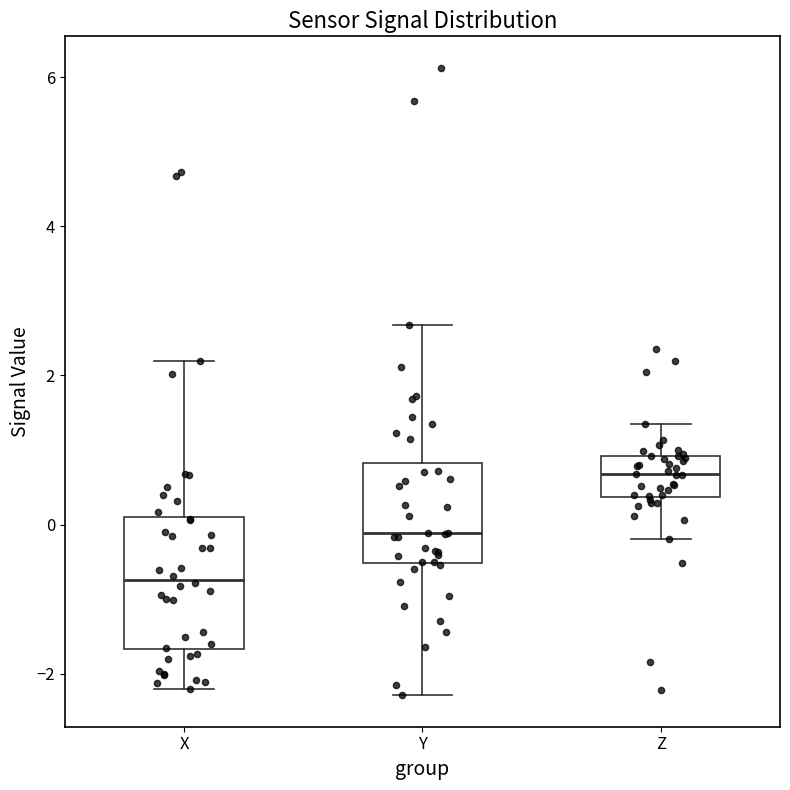

Which box is the tallest, from its lower edge to its upper edge?

X